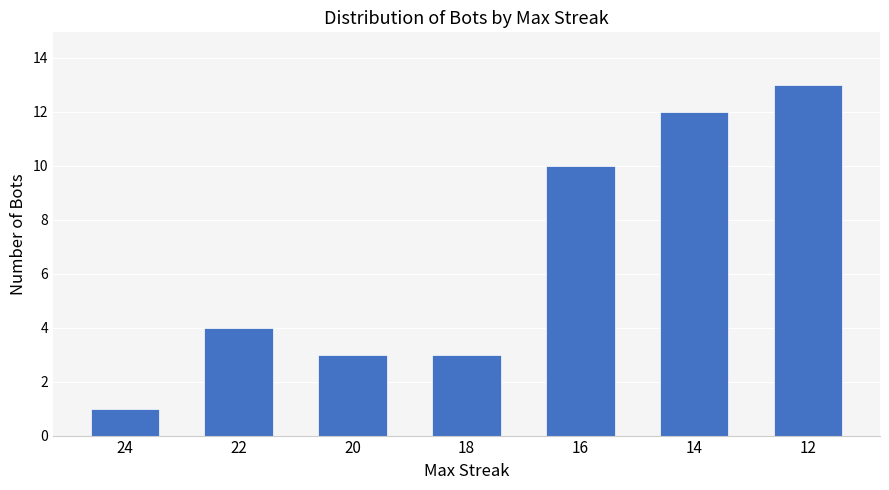

What is the value of the 2nd bar from the left?

4